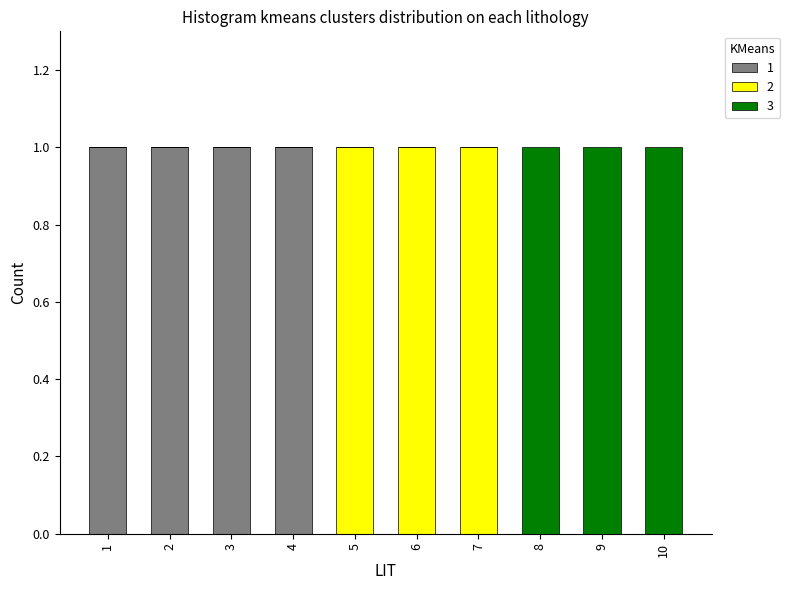

Reading right to left, list the values for the 1 series.

10=0	9=0	8=0	7=0	6=0	5=0	4=1	3=1	2=1	1=1